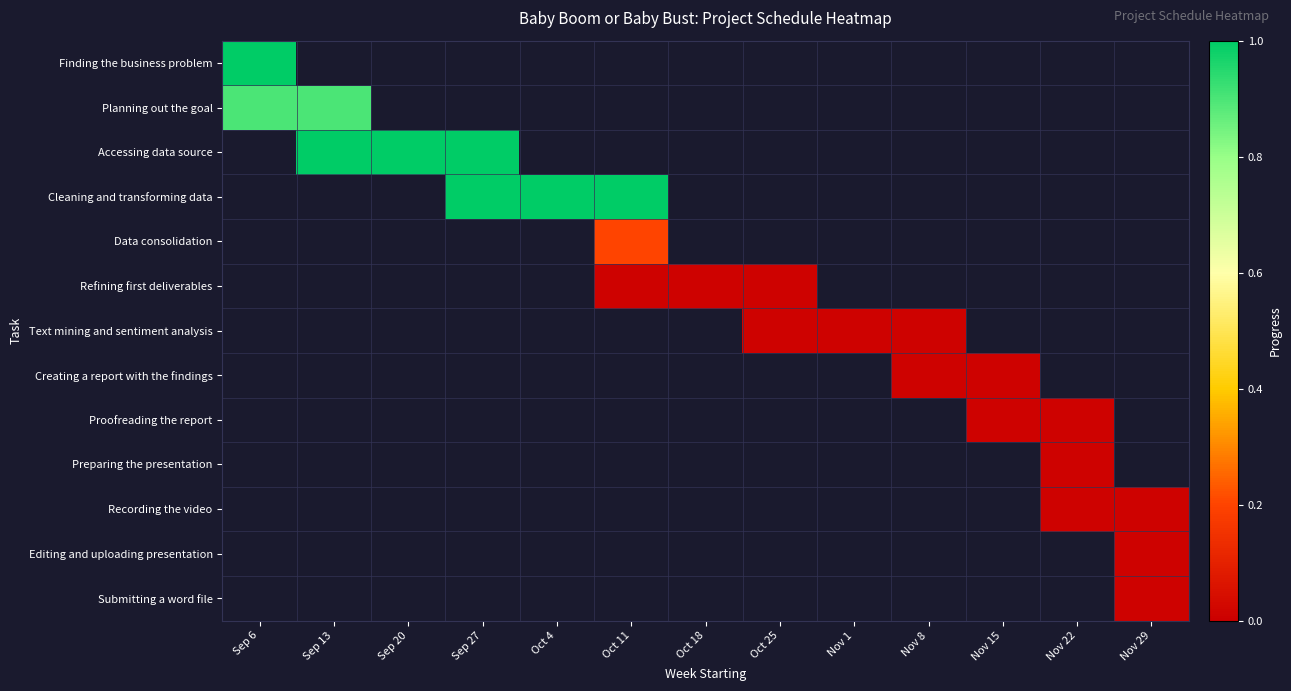

Rank the series by their maximum value, from highest to lowest.

Finding the business problem, Planning out the goal, Accessing data source, Cleaning and transforming data, Data consolidation, Refining first deliverables, Text mining and sentiment analysis, Creating a report with the findings, Proofreading the report, Preparing the presentation, Recording the video, Editing and uploading presentation, Submitting a word file